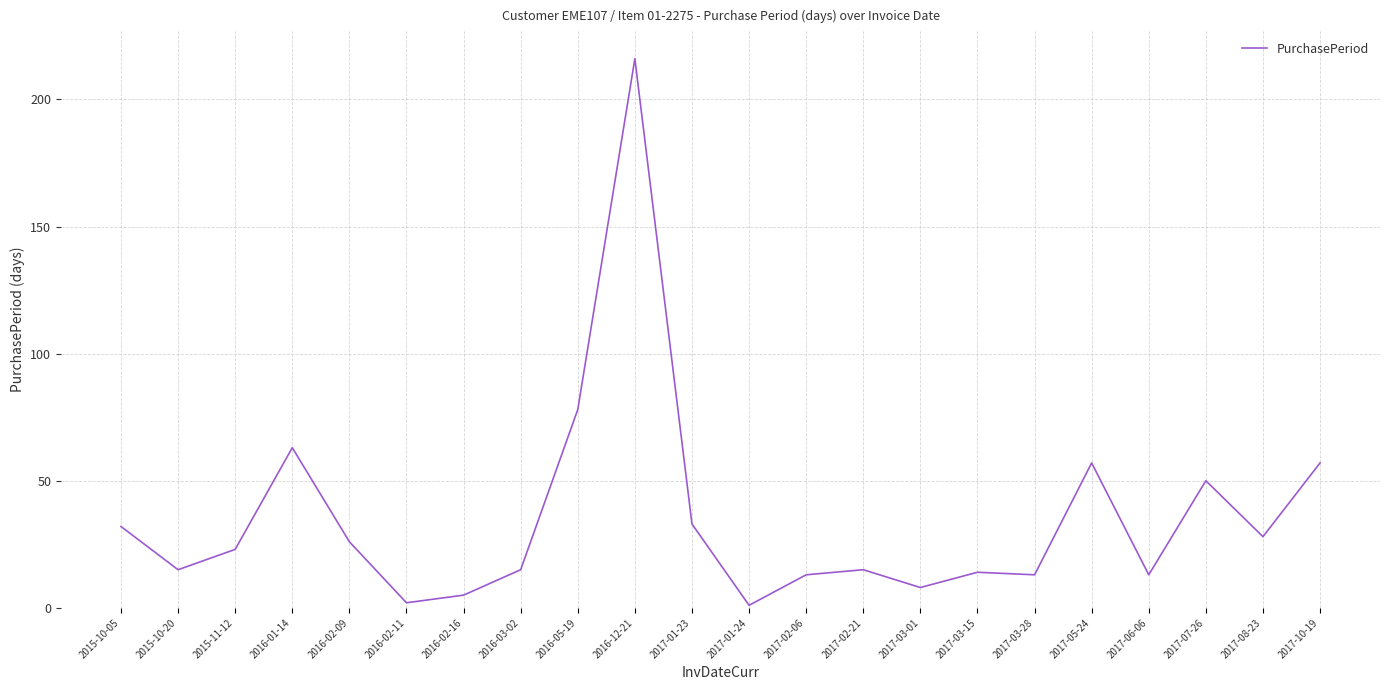

What position from the left is 2017-03-15?

16